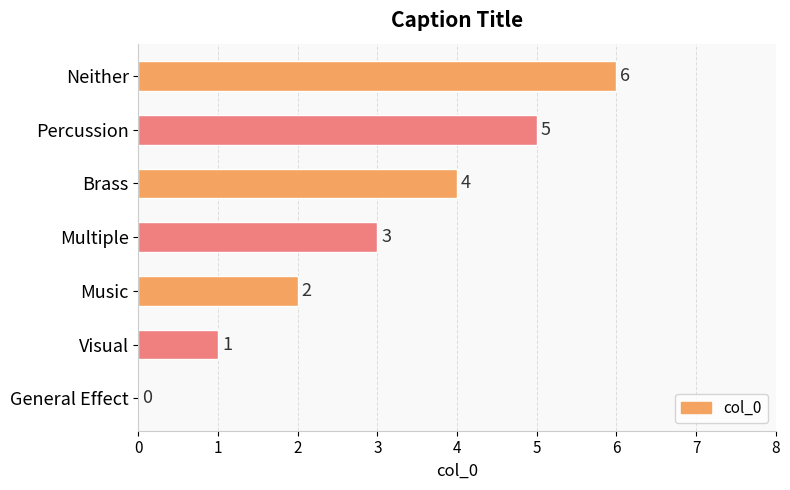

The value at Visual is 1. True or false?

True